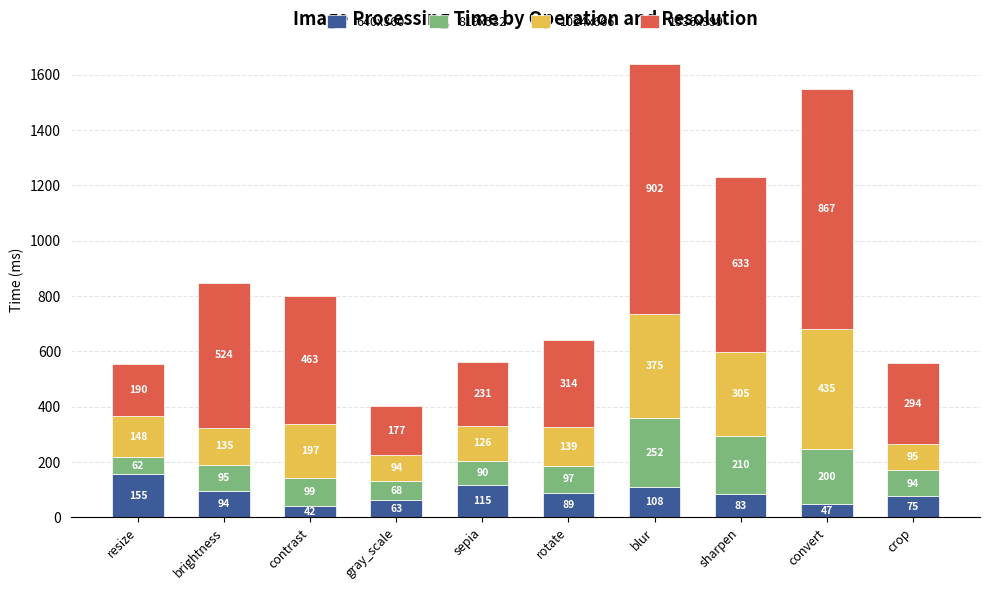

What is the highest value of the 640x360 series?

155